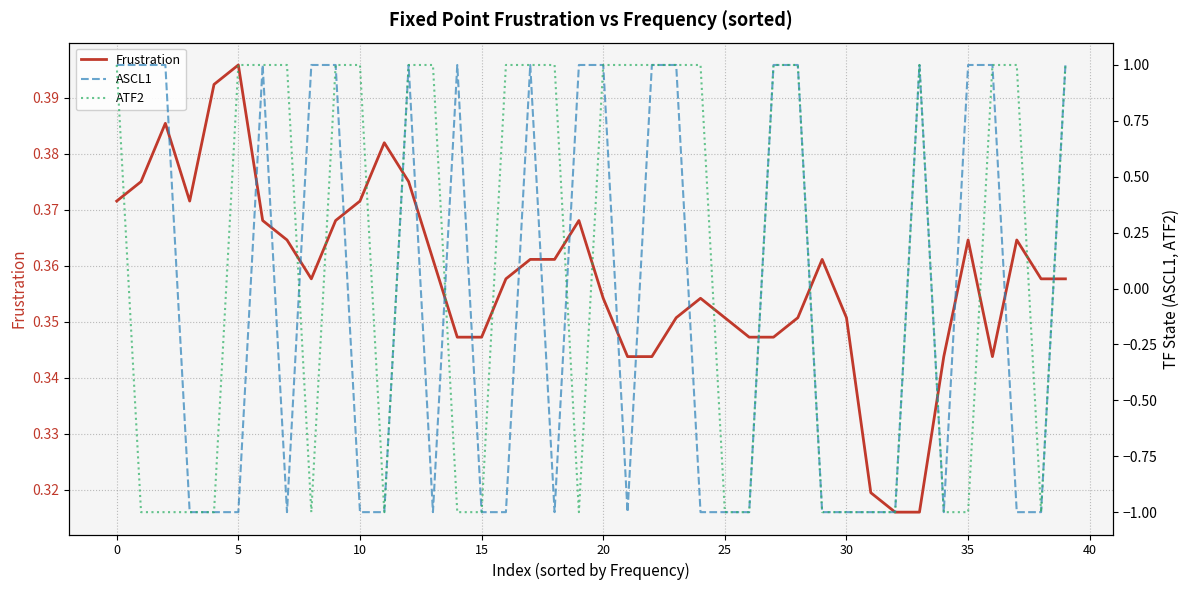

What value does the ATF2 series have at 28?

1.0